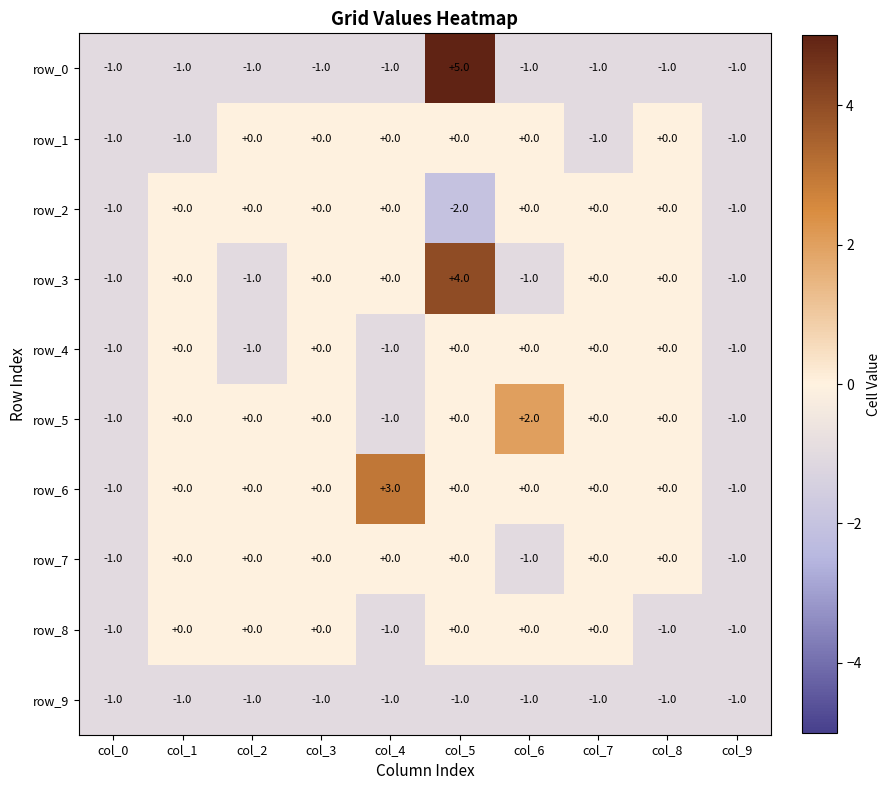

What is the sum of all row_2 values?

-4